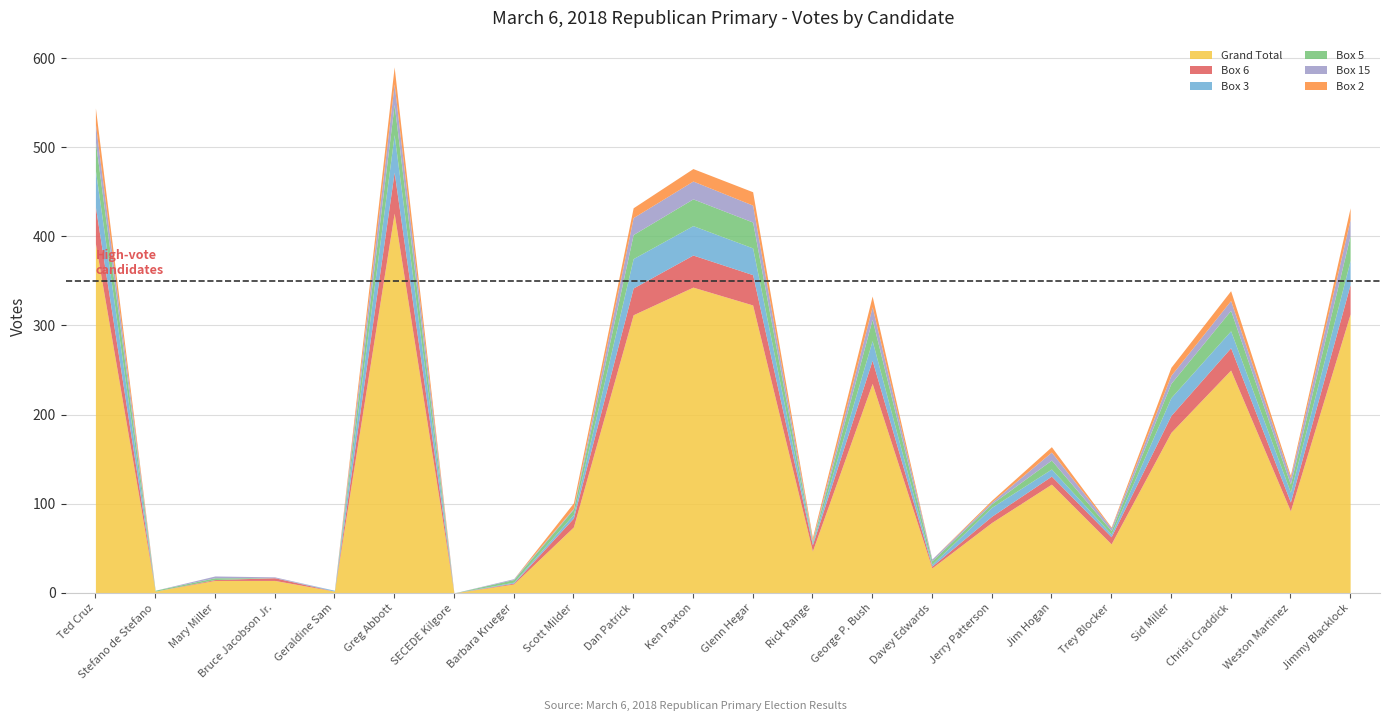

Is it true that Box 5 equals 24 at George P. Bush?

True